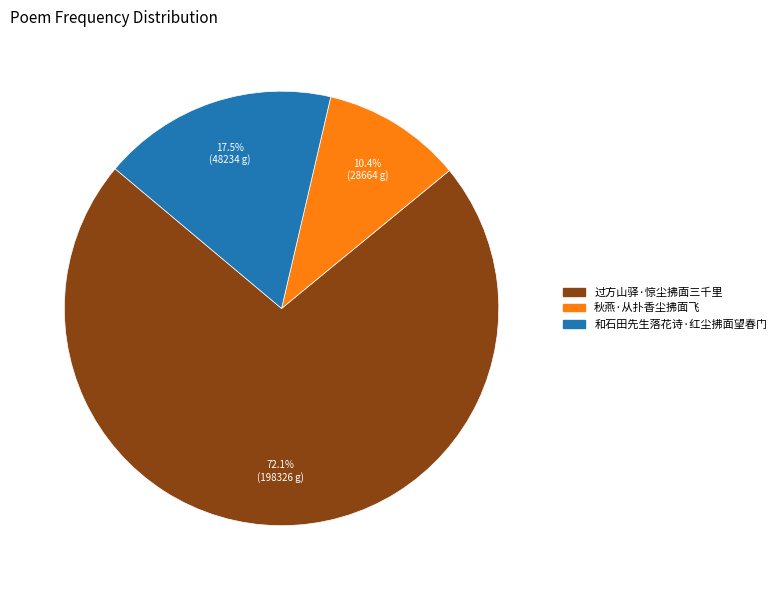

Rank the categories by value from lowest to highest.

秋燕·从扑香尘拂面飞, 和石田先生落花诗·红尘拂面望春门, 过方山驿·惊尘拂面三千里